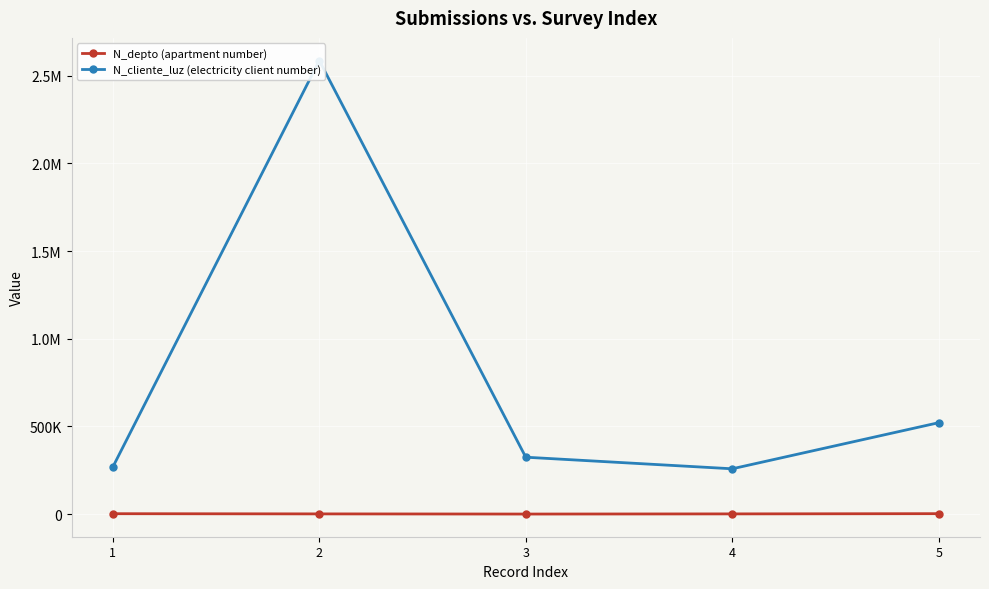

What is the value of the N_depto (apartment number) point at the 4th from the left?

1523